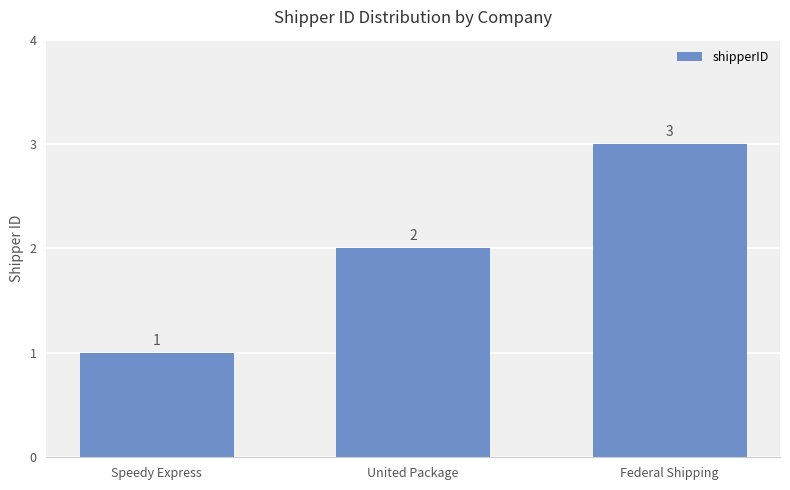

What is the sum of all values?

6